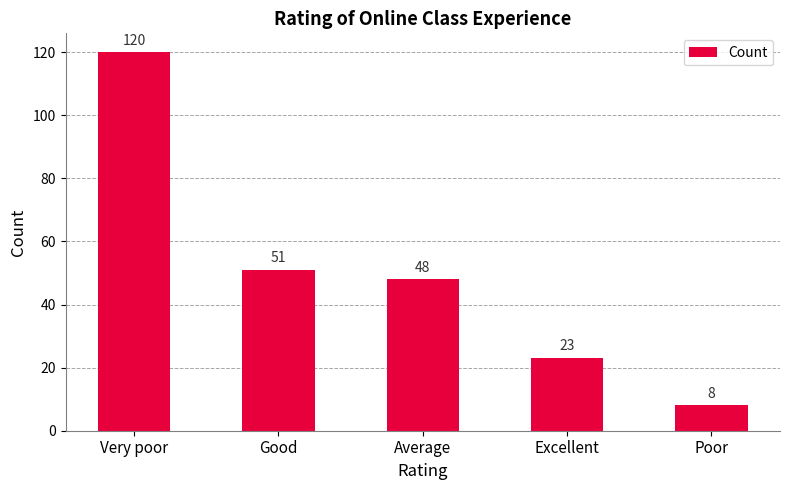

Reading left to right, extract all data points from this chart.

120	51	48	23	8